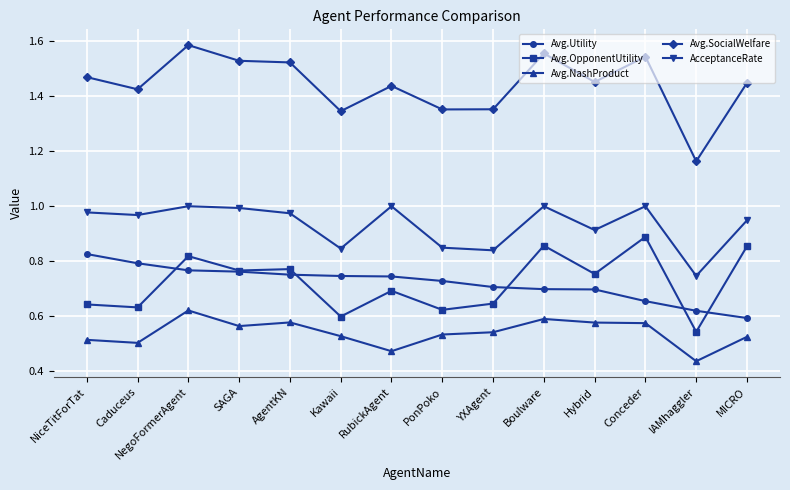

At which category is the sum across all series the highest?

NegoFormerAgent